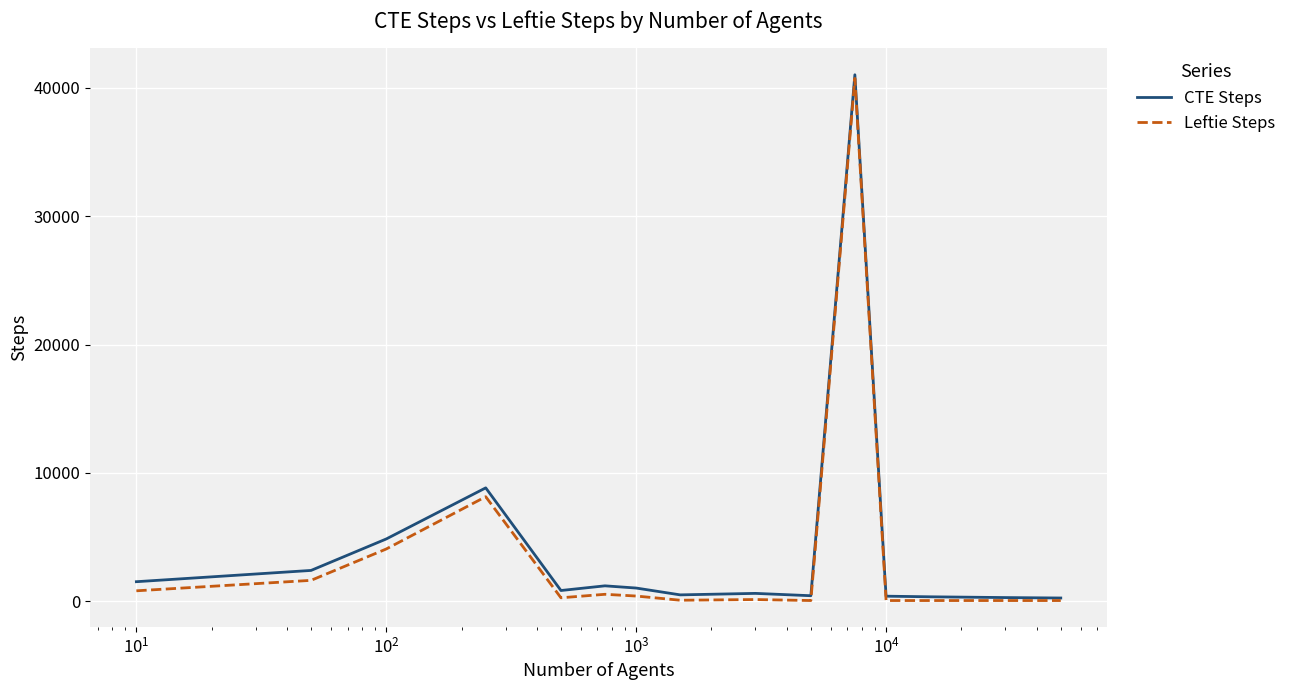

In CTE Steps, how many points are lower than both neighbors (excluding endpoints)?

3